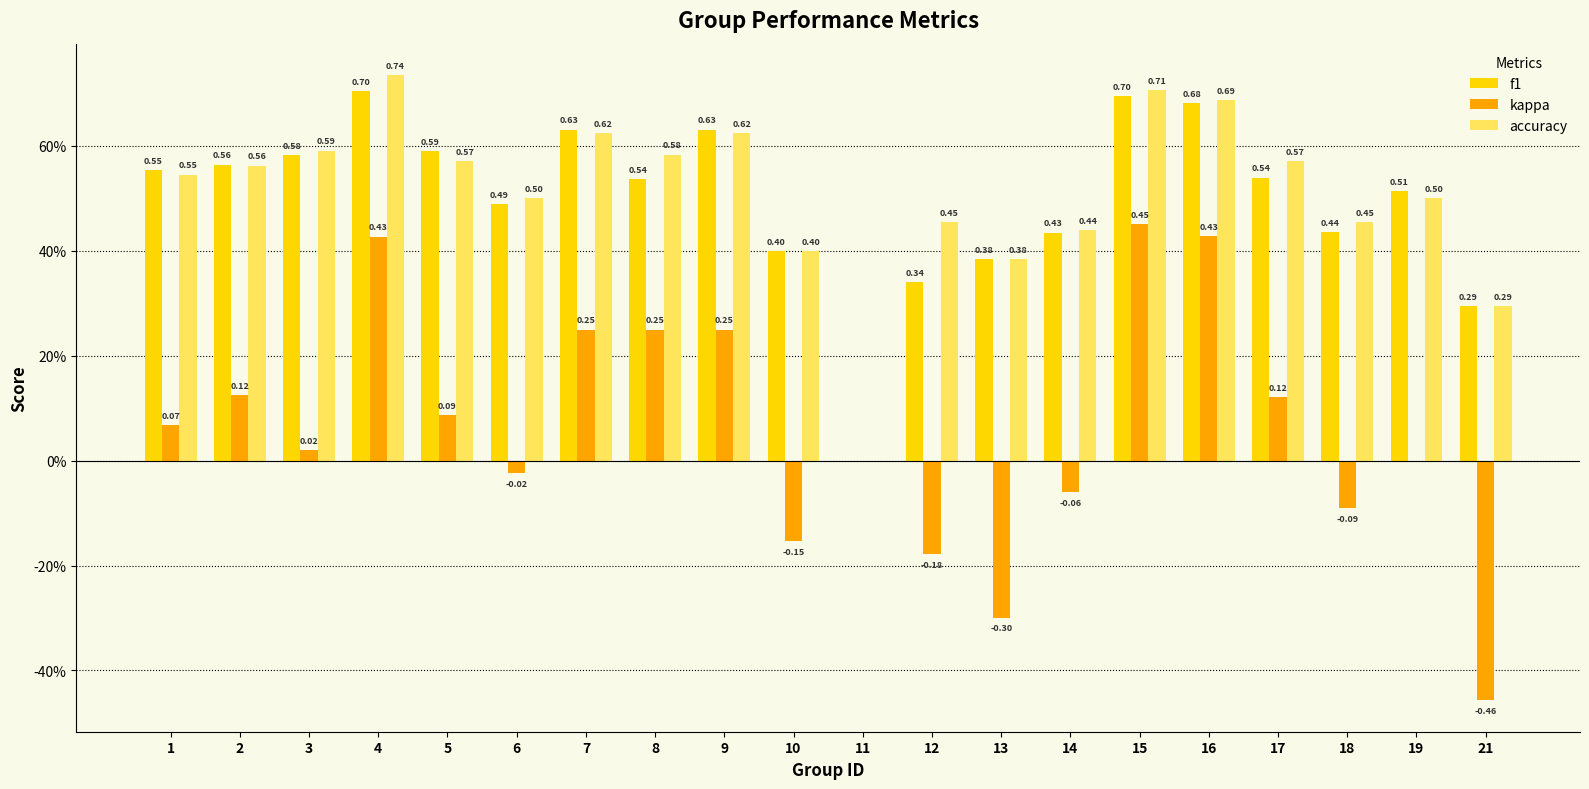

What are all the series names shown in the legend?

f1, kappa, accuracy